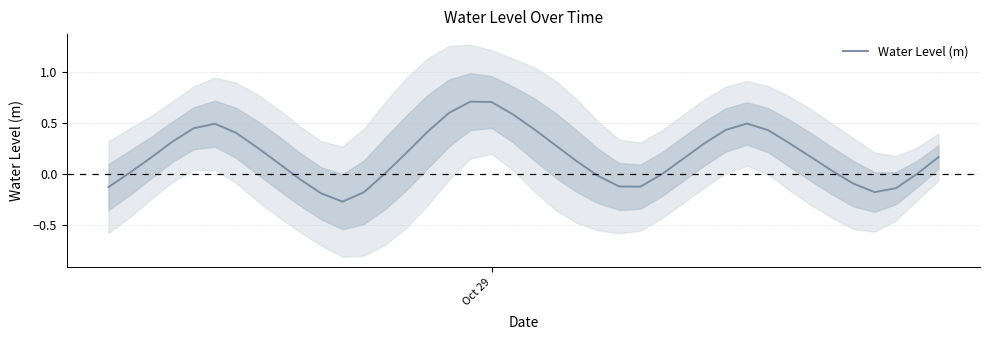

How many values are below 0?

12